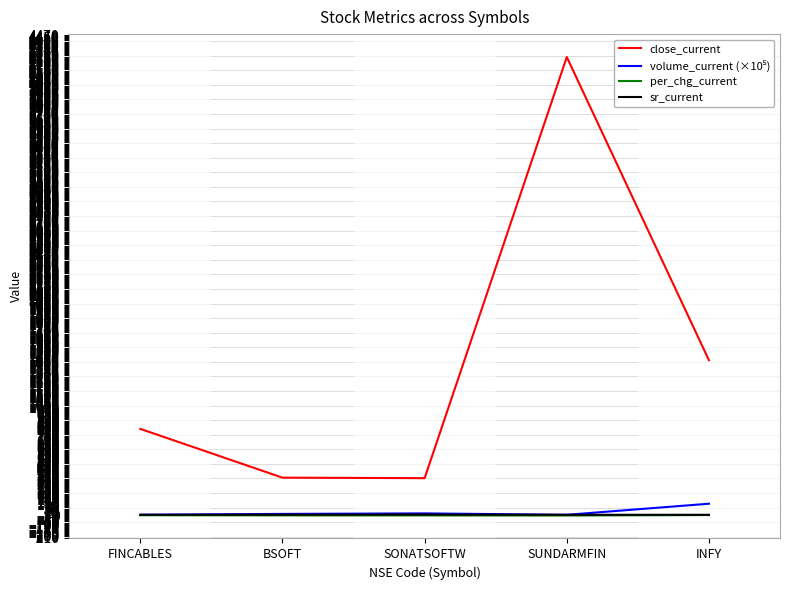

At which label does close_current first exceed 802?

FINCABLES